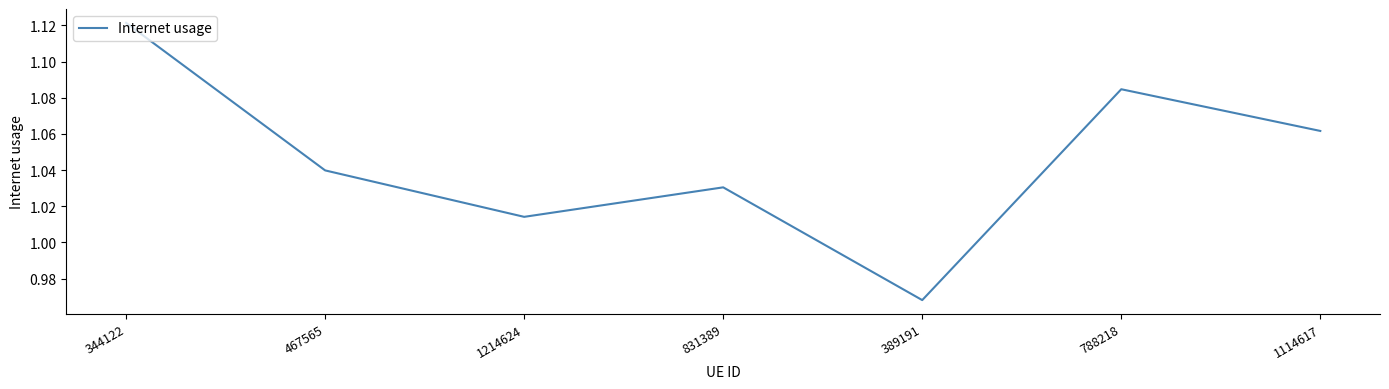

Where is the data nearest to the value 1?

1214624